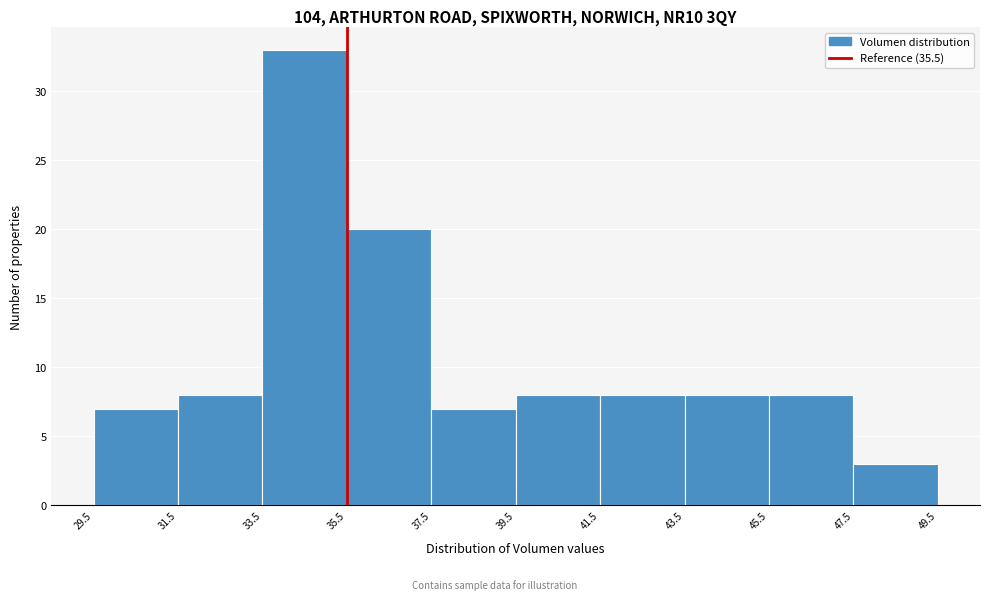

Reading left to right, list every bar in this chart as the range it spans on the x-axis followed by its height. The values are not printed on the chart, so give them approximately, as read against the axis.

29.5 to 31.5: 7
31.5 to 33.5: 8
33.5 to 35.5: 33
35.5 to 37.5: 20
37.5 to 39.5: 7
39.5 to 41.5: 8
41.5 to 43.5: 8
43.5 to 45.5: 8
45.5 to 47.5: 8
47.5 to 49.5: 3